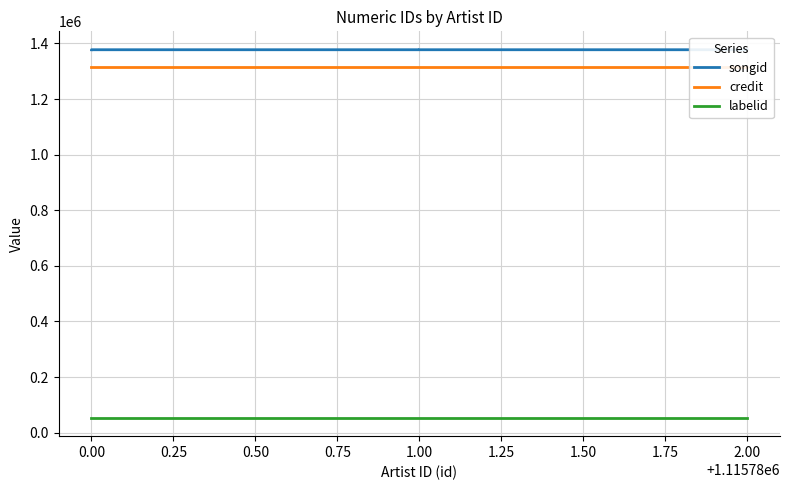

What is the total value across all series at 1.00?

2745474